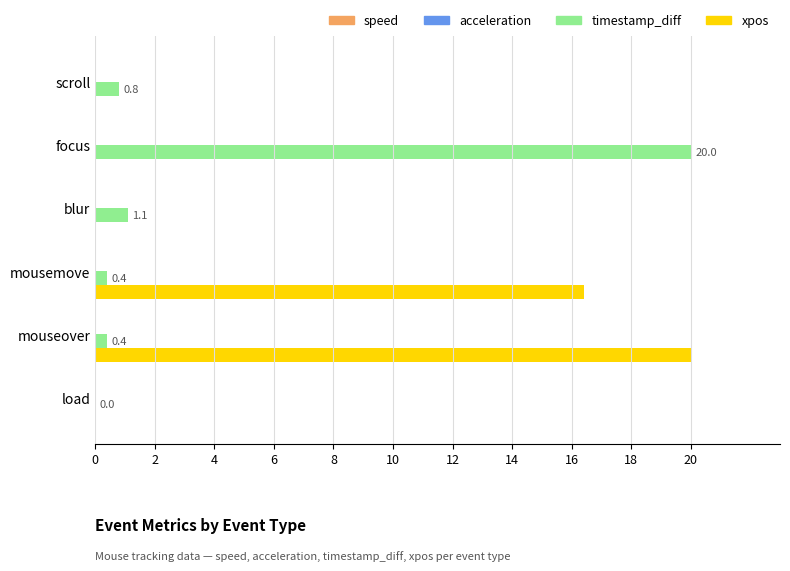

Which series changed the most between blur and focus?

timestamp_diff